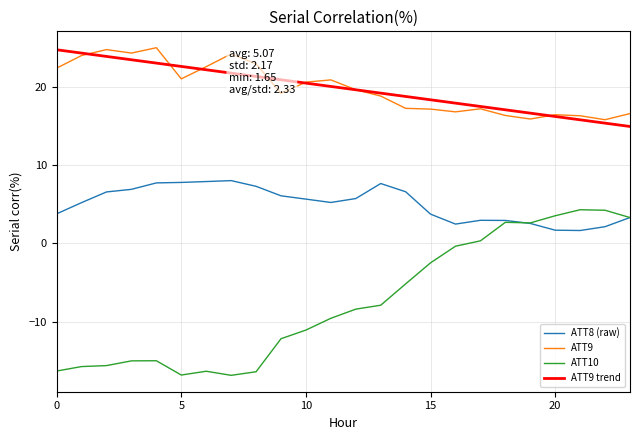

How many lines are shown in the chart?

4